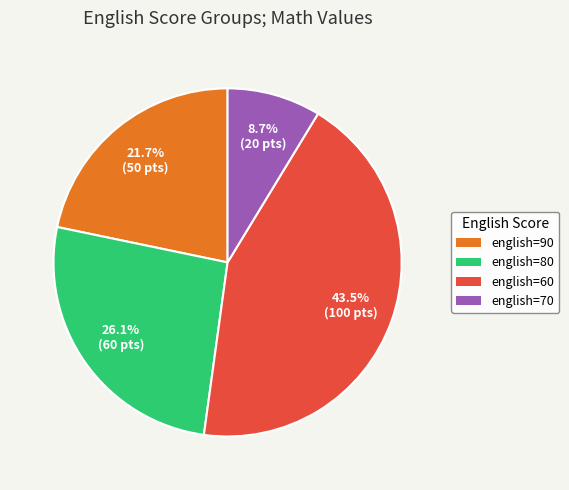

Is there any slice that represents more than half of the pie?

No